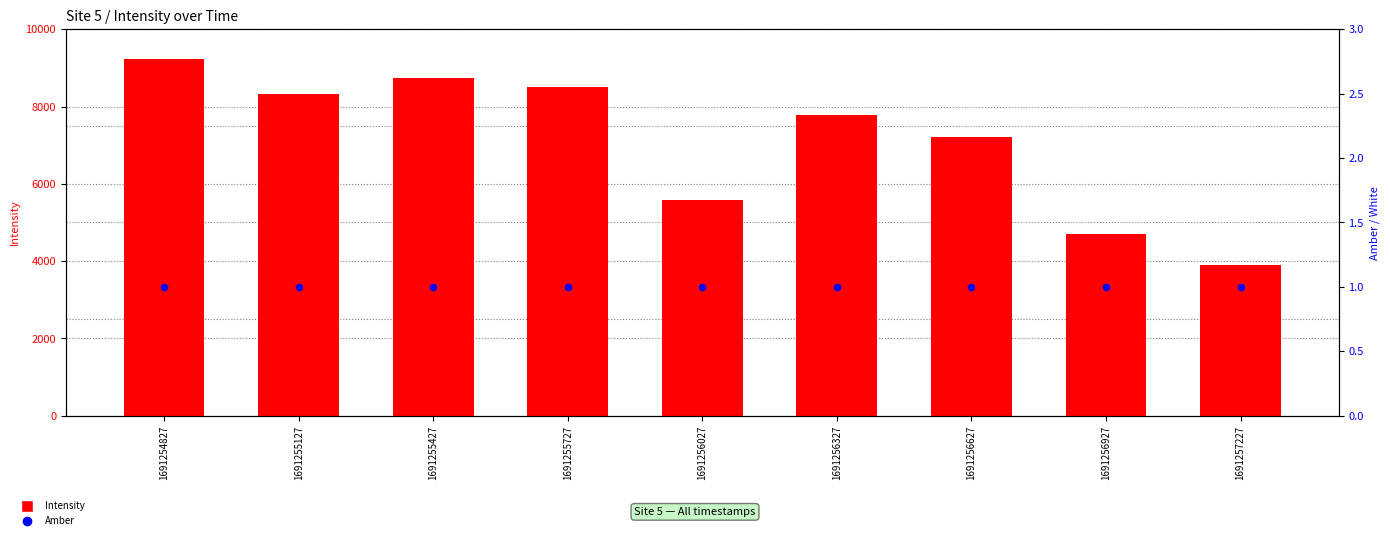

Is the value of Intensity at 1691255127 greater than the value of Amber at 1691254827?

Yes